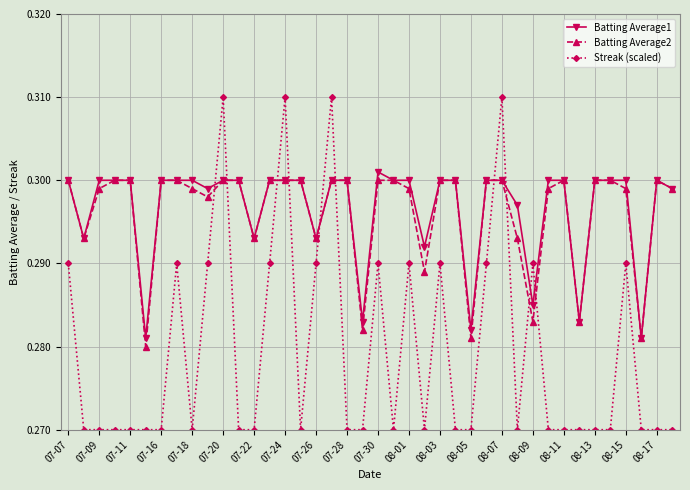

True or false: Streak (scaled) and Batting Average1 cross at least once.

True